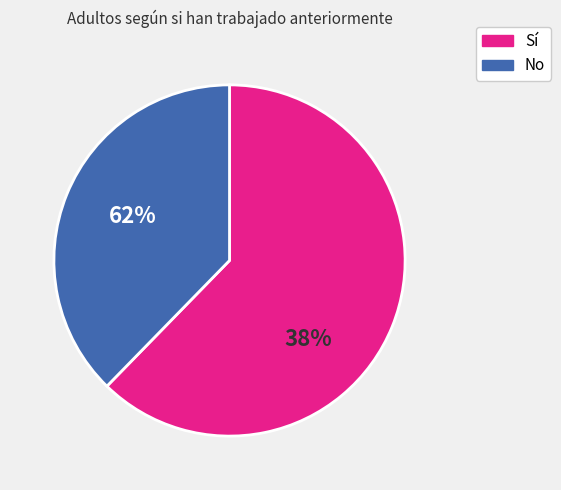

What is the largest slice in the pie chart?

Sí